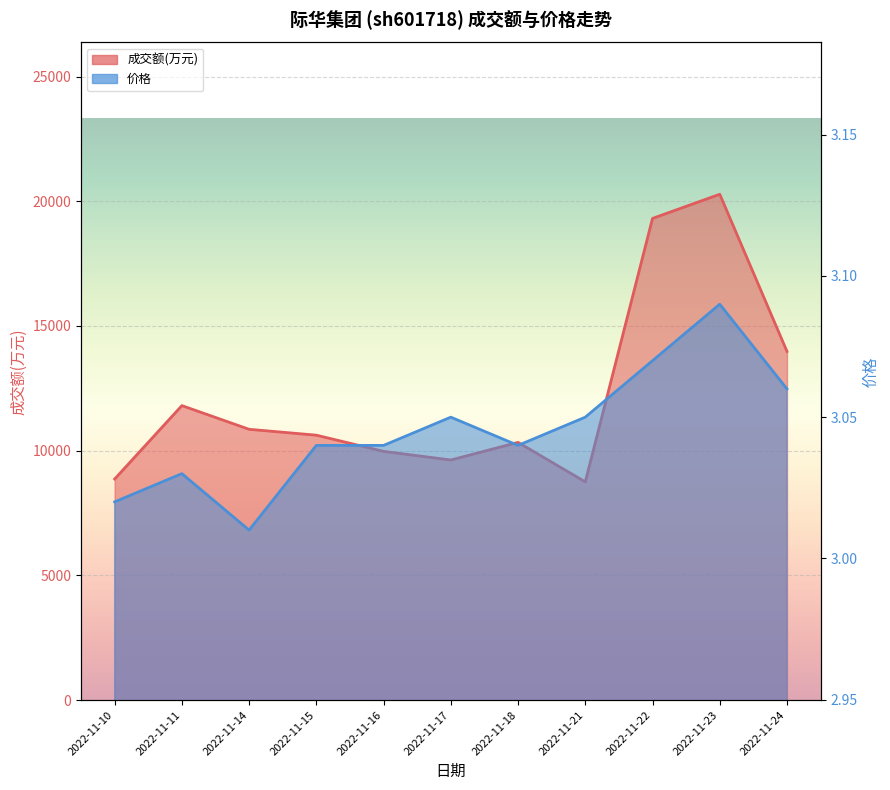

True or false: 价格 has more than 1 points higher than both neighbors.

True